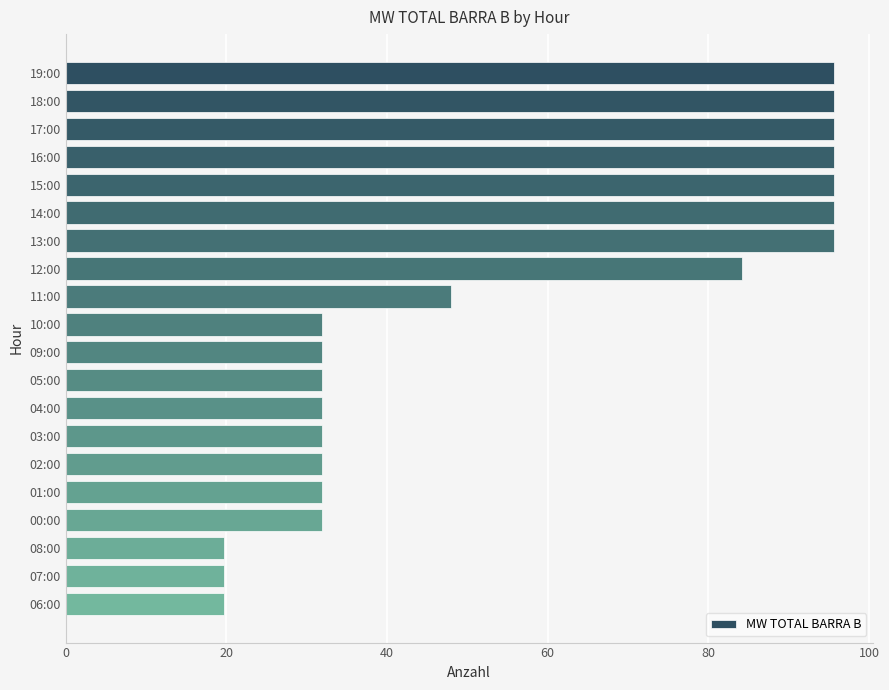

How many data points does each series have?

20